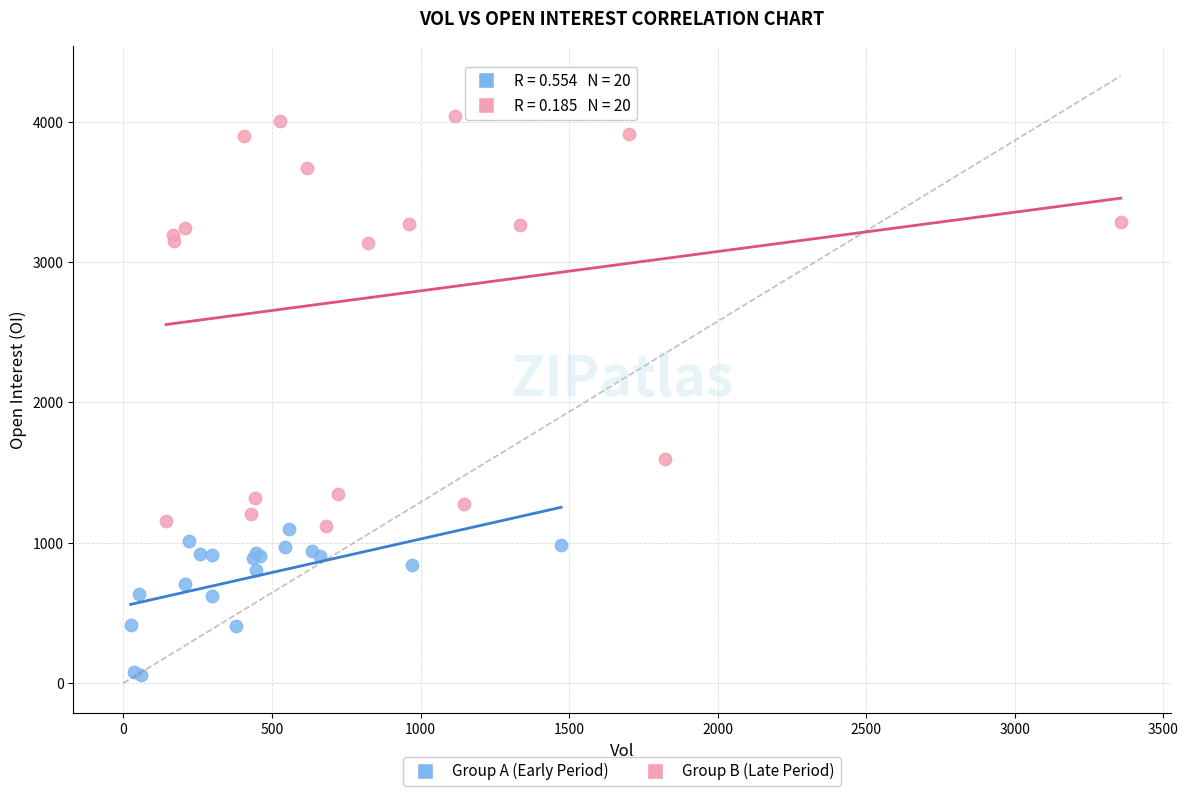

Which series has the widest spread of Y values?

Group B (Late Period)